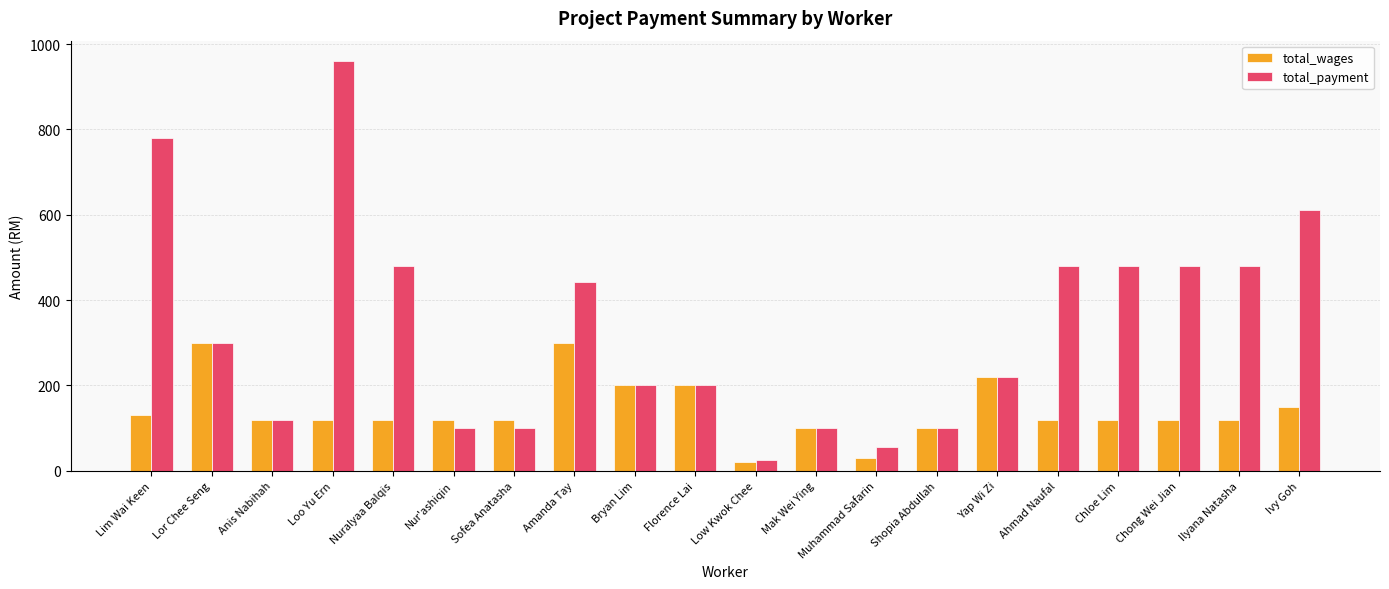

Is it true that total_wages equals 120.0 at Chloe Lim?

True